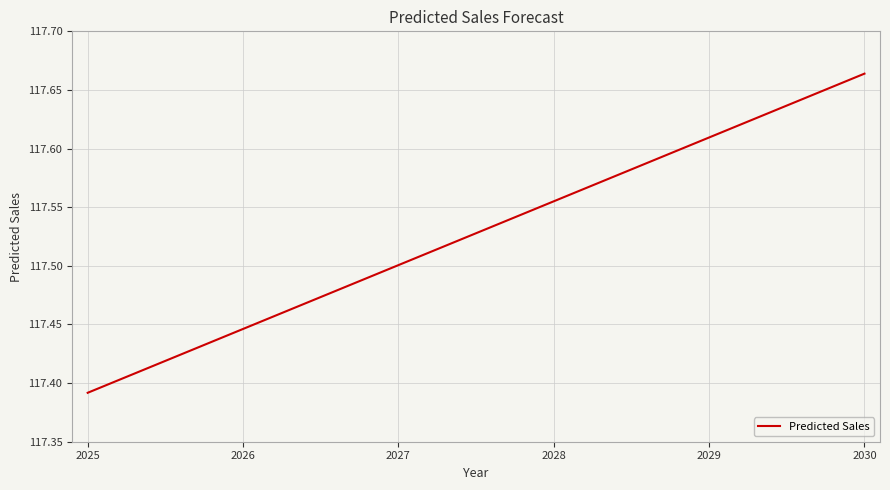

List the labels in order of value, smallest first.

2025, 2026, 2027, 2028, 2029, 2030